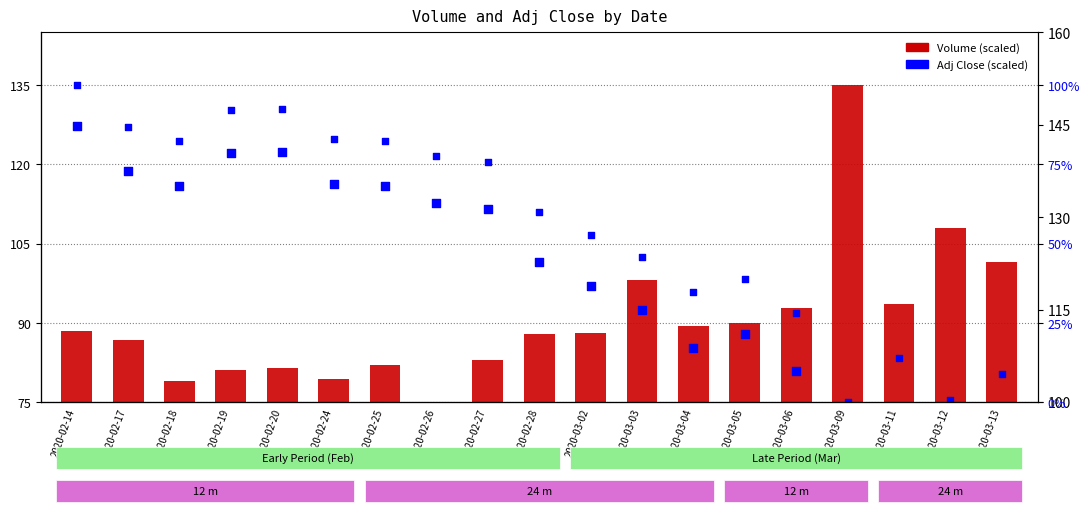

Which series contains the highest Y value?

Adj Close